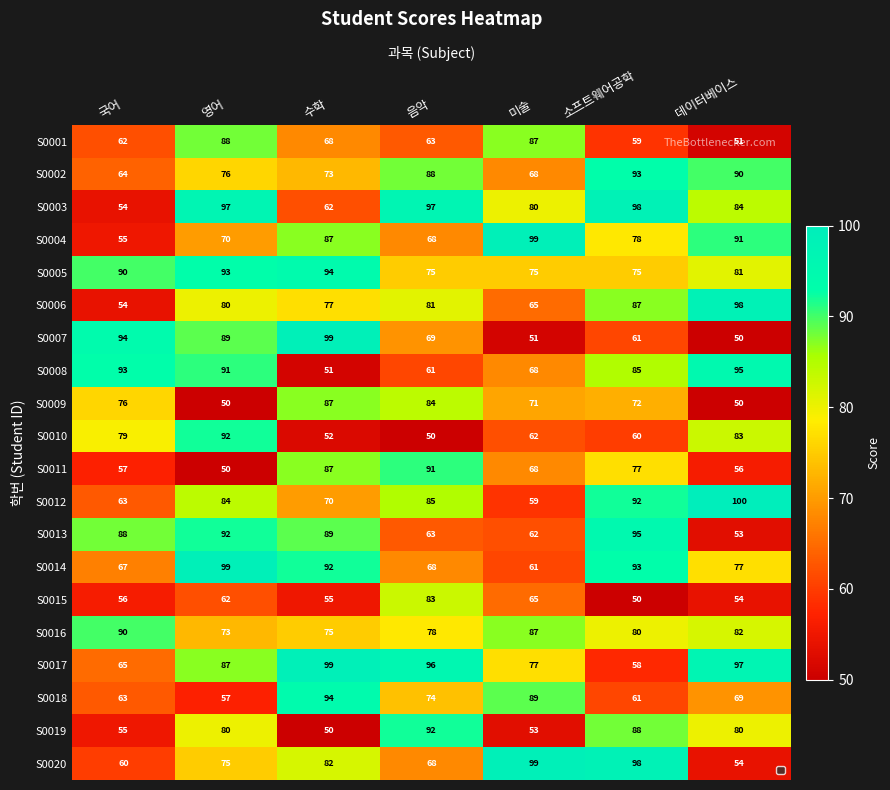

True or false: S0012 has a value of 142 at 데이터베이스.

False